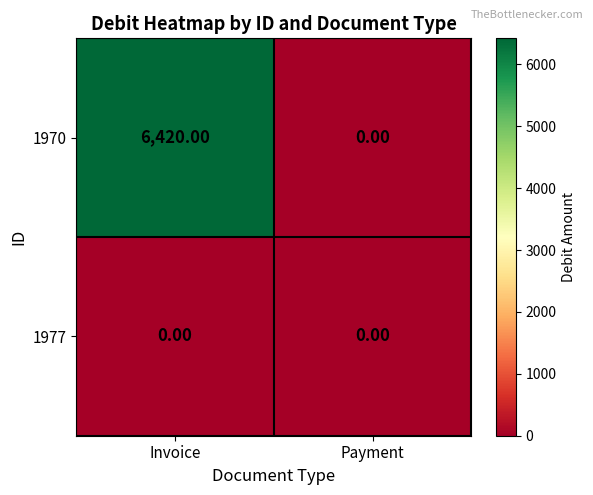

Which category has the highest value across all series?

Invoice